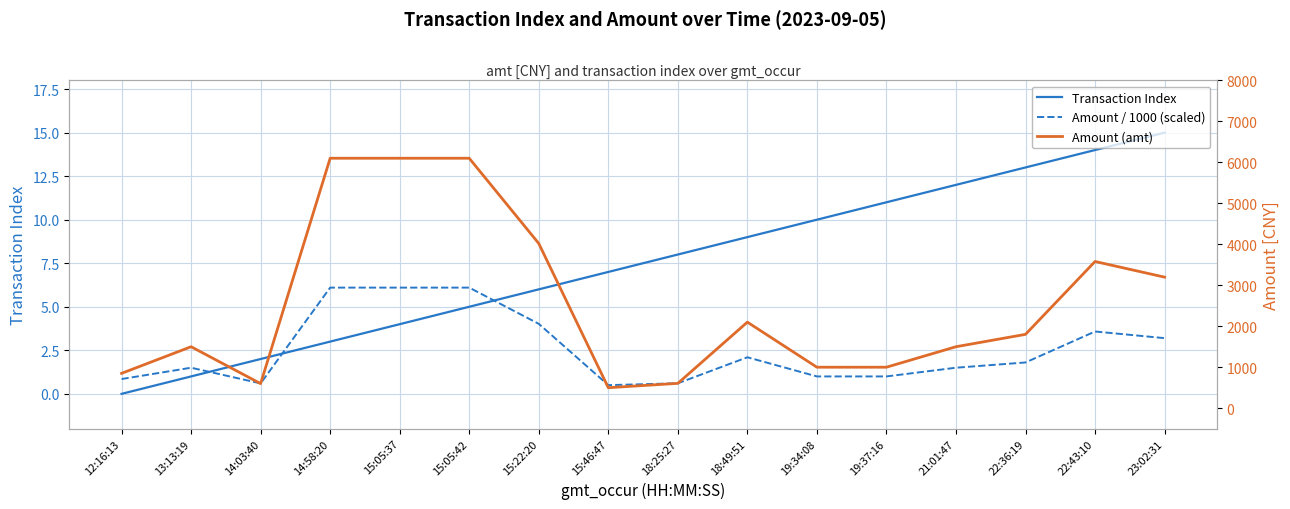

What is the difference between the highest and lowest values at 22:36:19?

1800.0